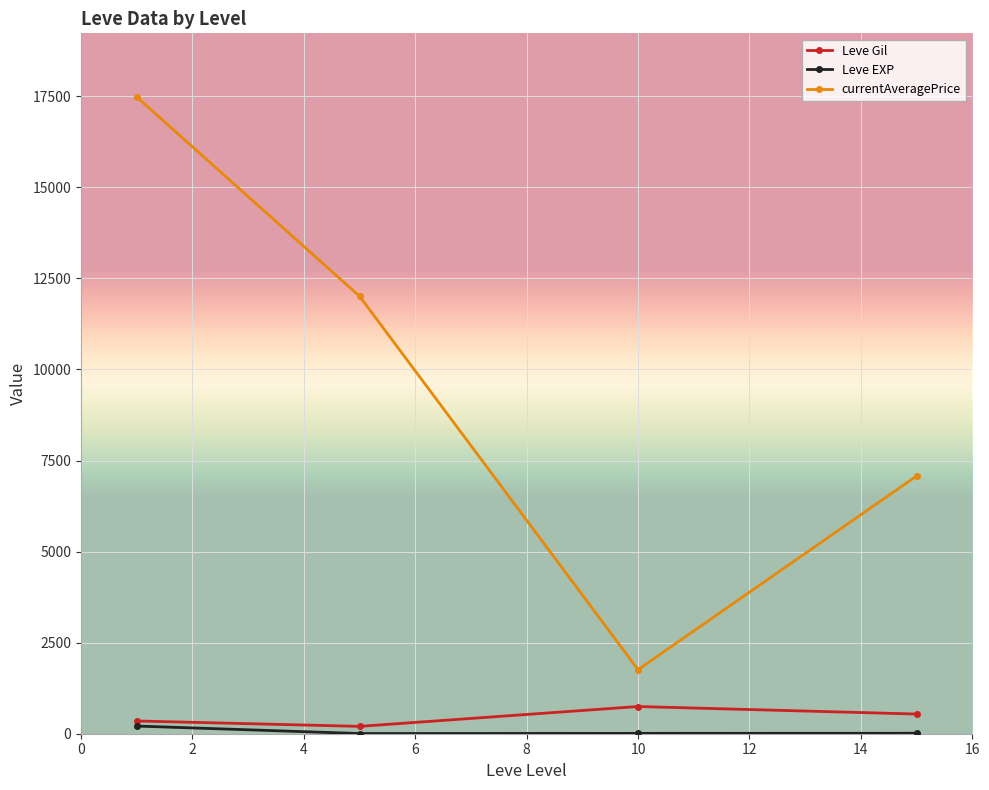

In Leve EXP, how many points are lower than both neighbors (excluding endpoints)?

1